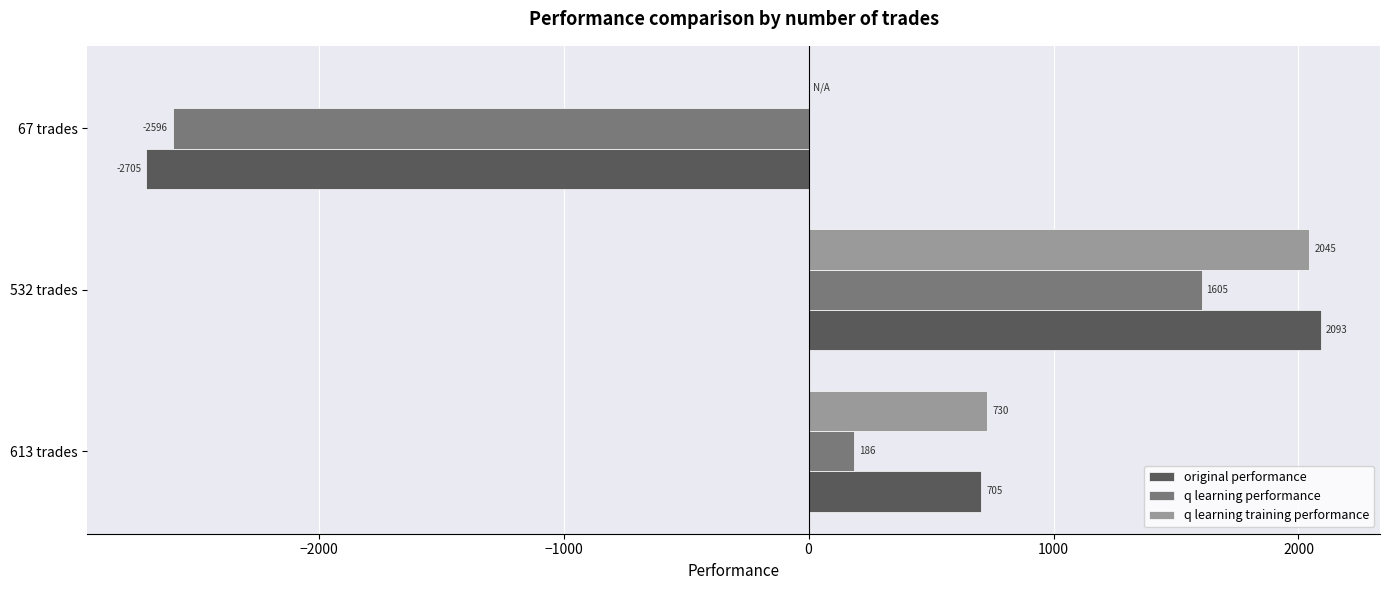

Which series changed the most between 532 trades and 67 trades?

original performance